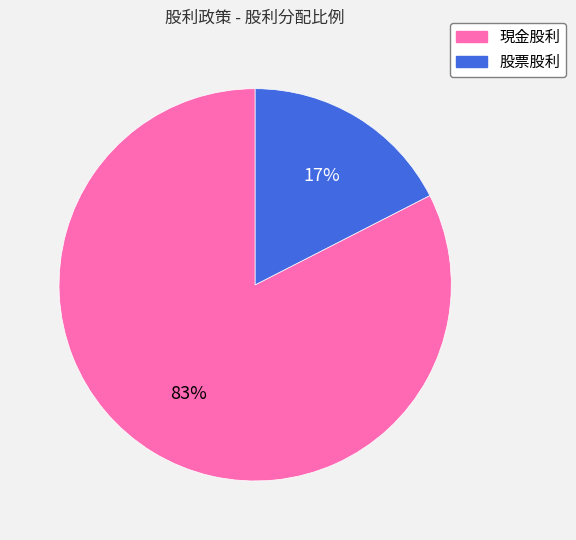

What is the smallest slice in the pie chart?

股票股利